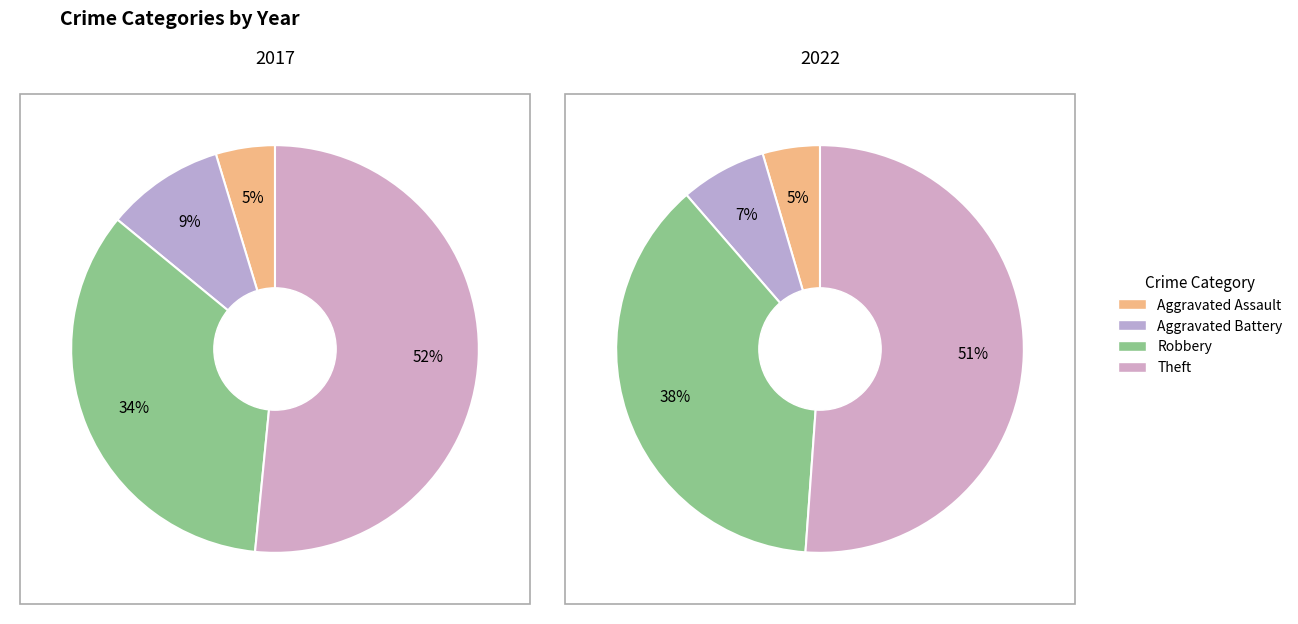

What percentage is the 3 slice, to the nearest percent?

51%